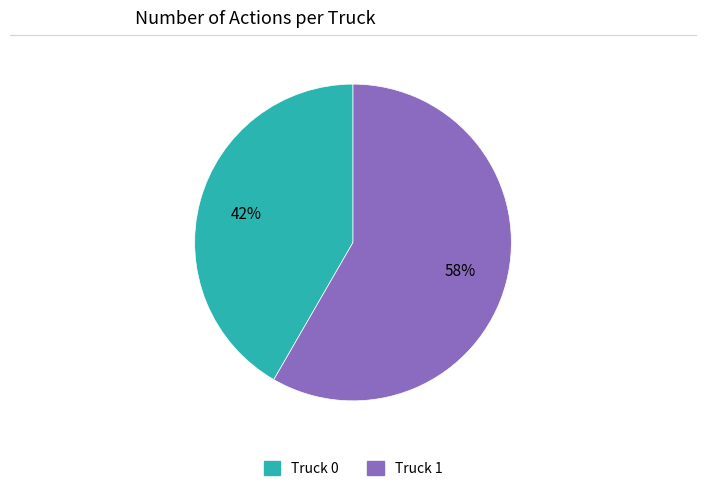

Is the sum of Truck 1 and Truck 0 greater than half?

Yes